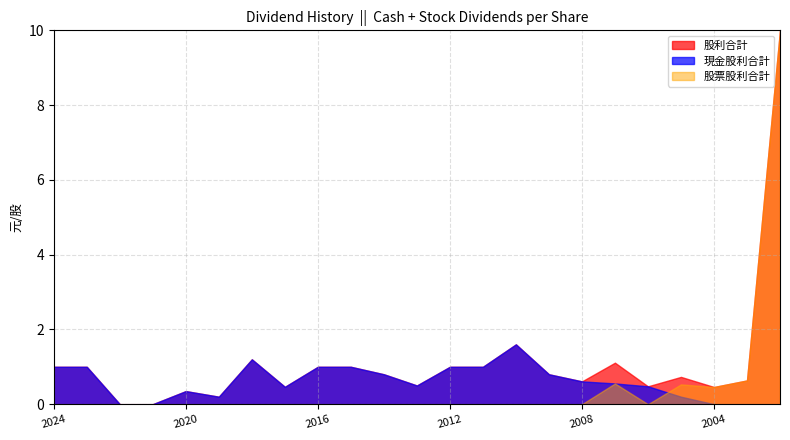

Between 2004 and 2024, which is larger?

2024